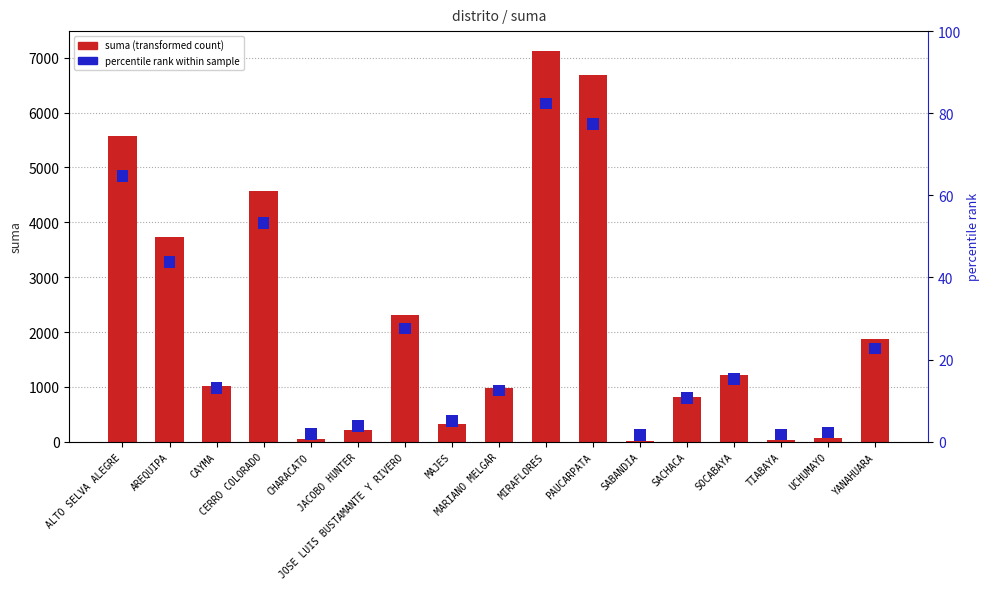

The chart shows a value of 1498.4 at CAYMA. True or false?

False